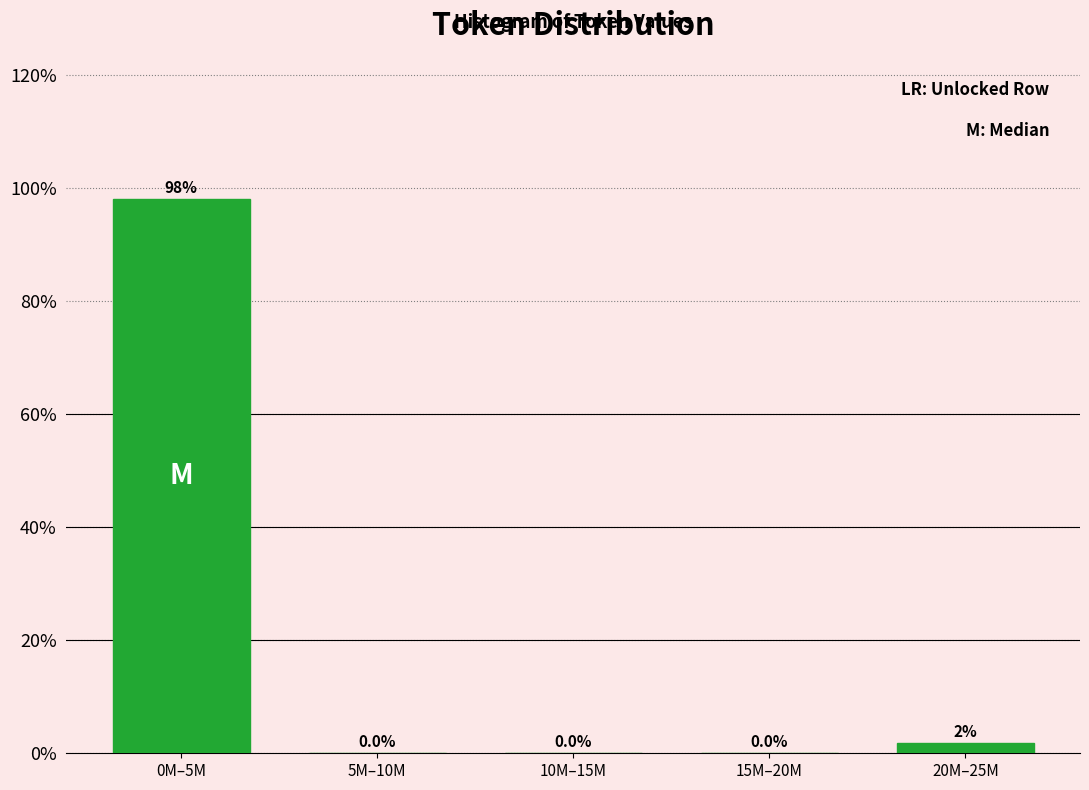

What is the change in value from 5M–10M to 20M–25M?

+1.9